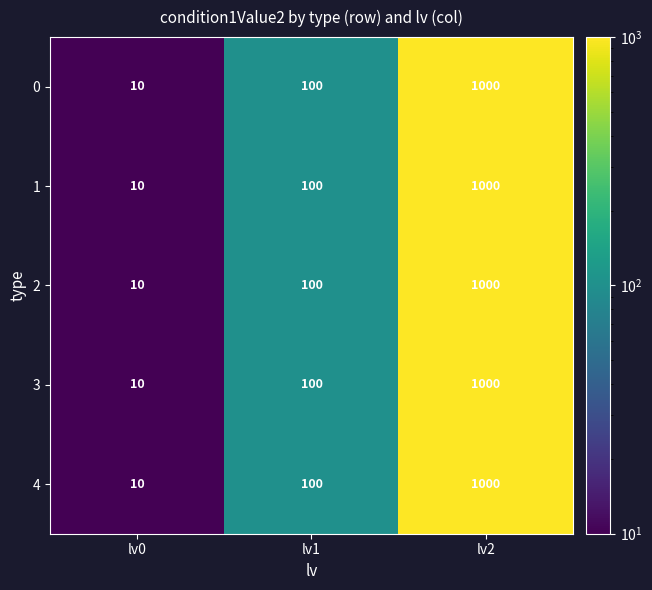

At how many categories does at least one series exceed 51?

2